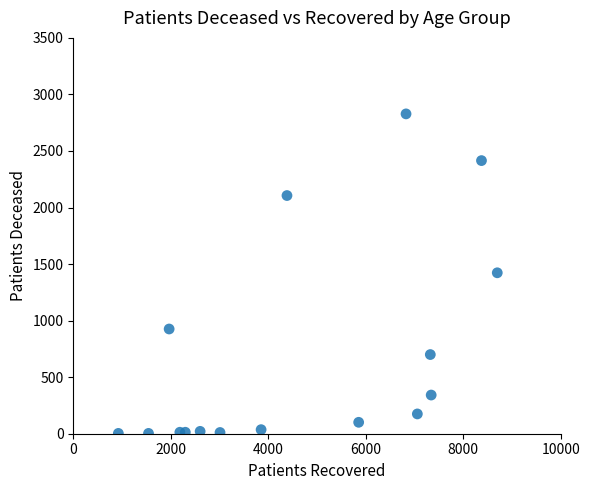

What is the range of X values (max minus min)?

7775